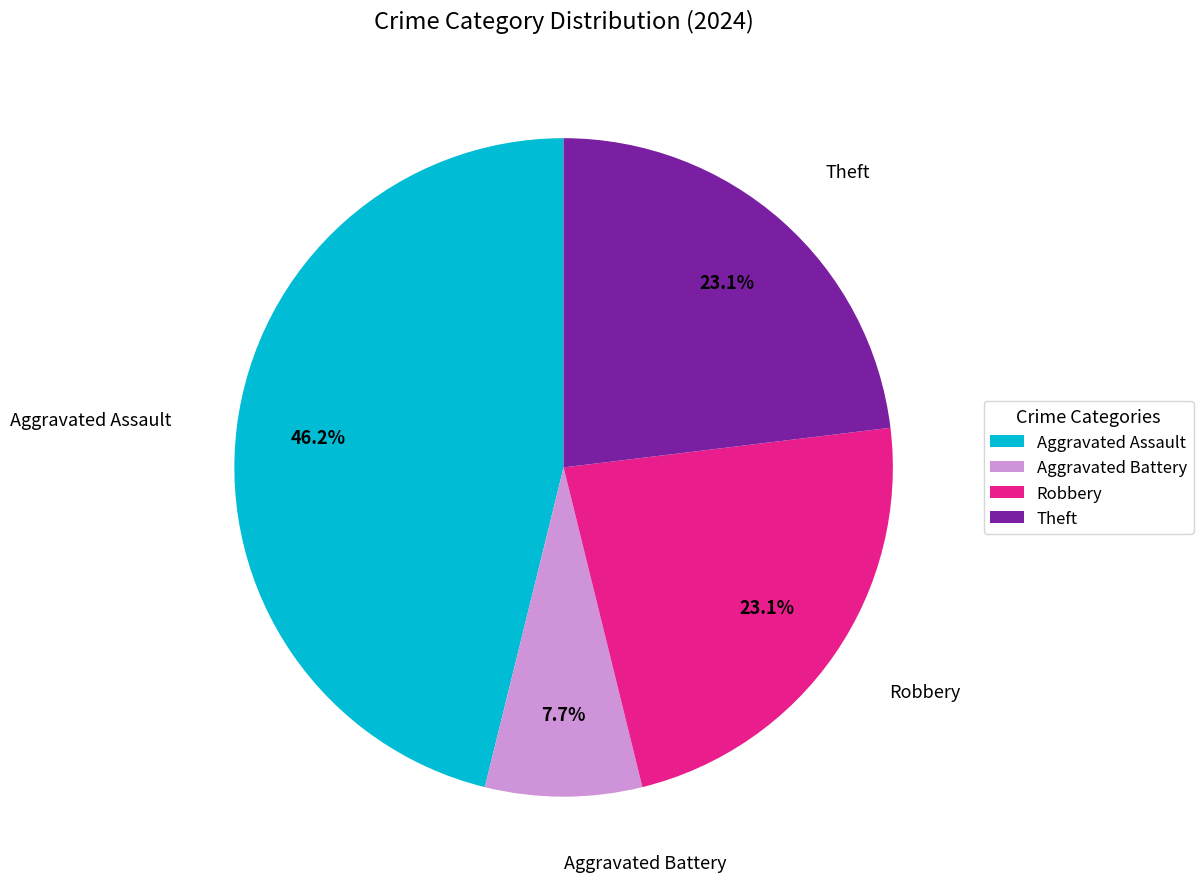

True or false: Robbery accounts for 32% of the total.

False